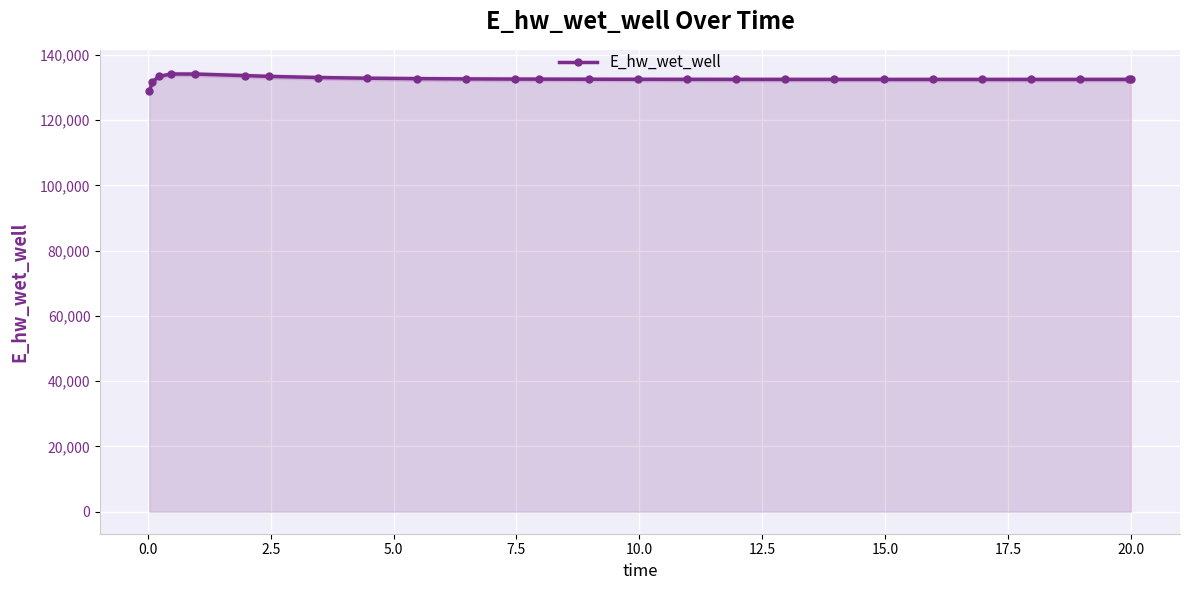

How many values are below 132512?

13